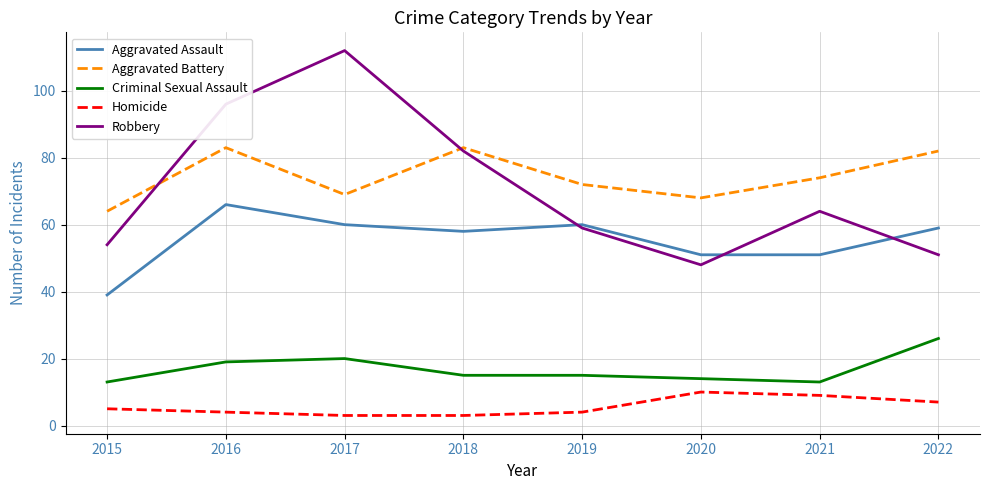

What is the sum of all Criminal Sexual Assault values?

135